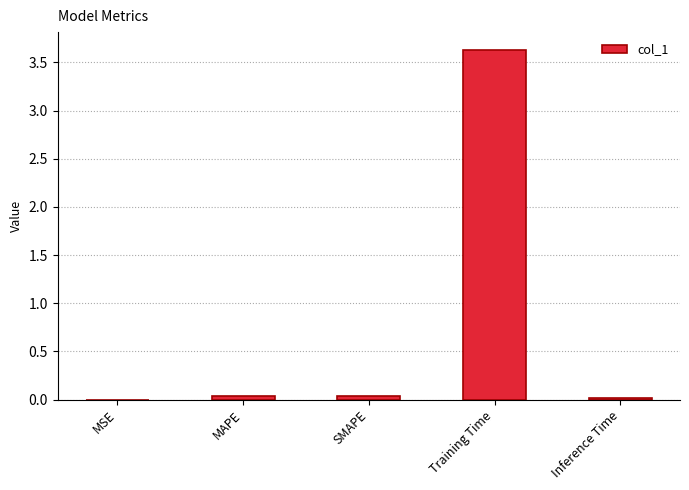

What is the change in value from Training Time to Inference Time?

-3.6